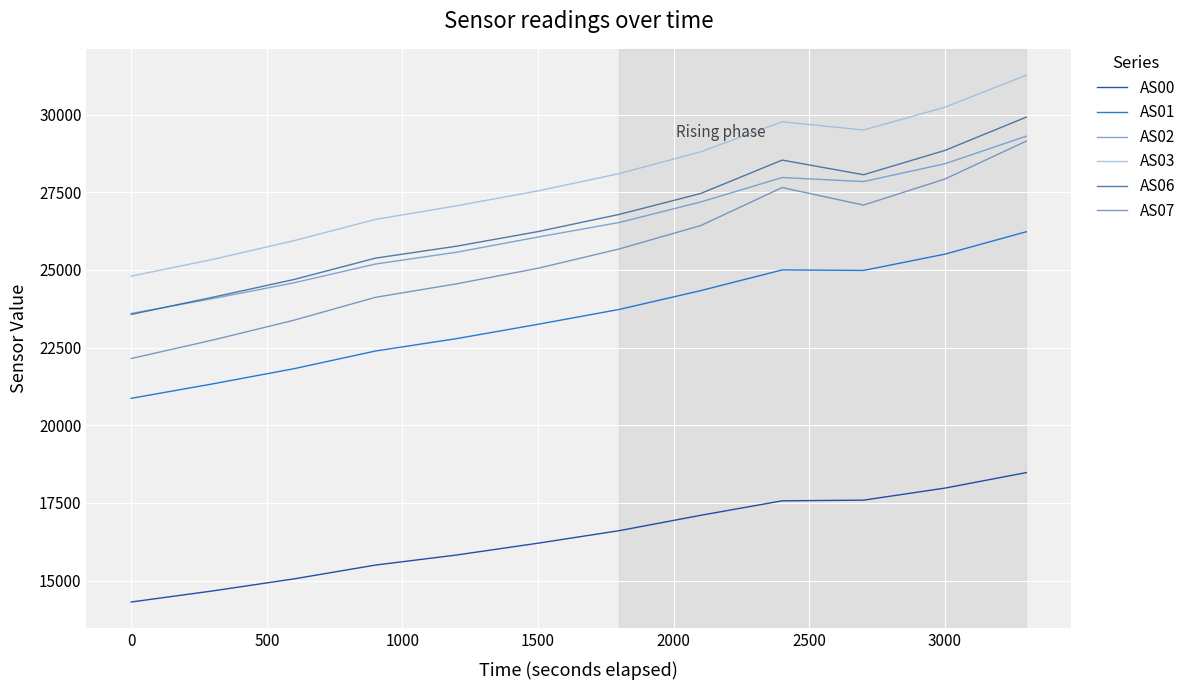

Does the chart display data point markers on the line(s)?

No